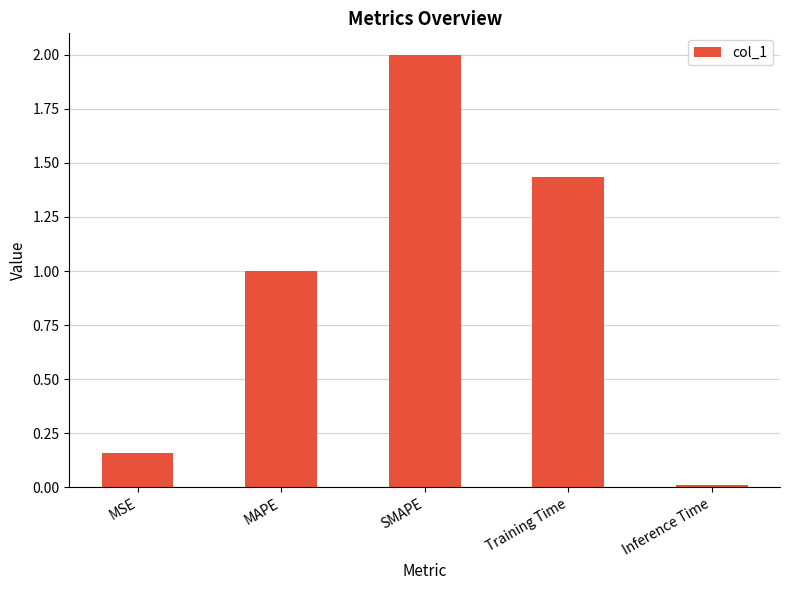

True or false: the data shows 1.0 at MAPE.

True